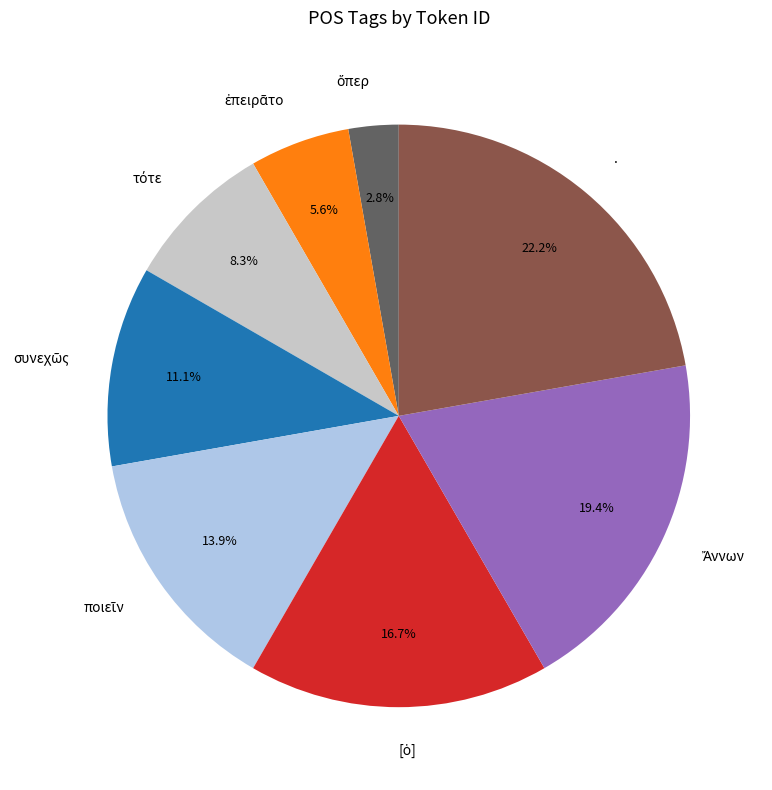

Which slice is the largest?

.